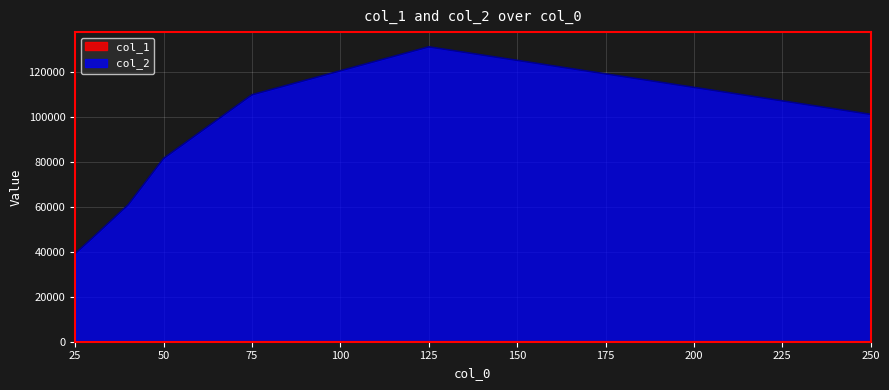

Rank the series by their maximum value, from lowest to highest.

col_1, col_2